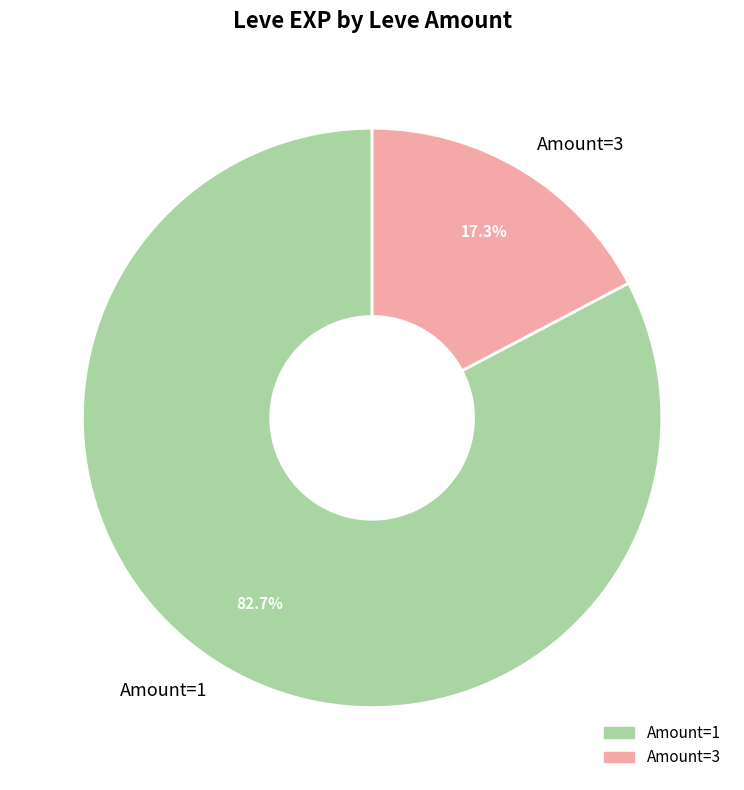

How many segments does this pie chart have?

2